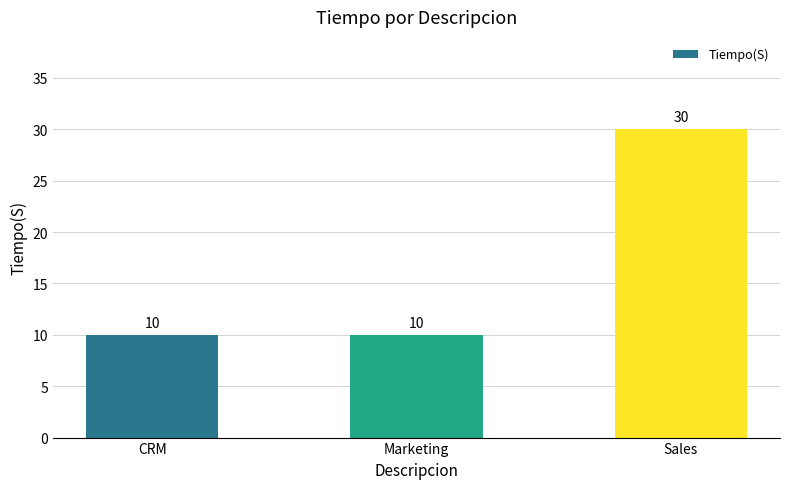

True or false: the data shows 3 at Marketing.

False